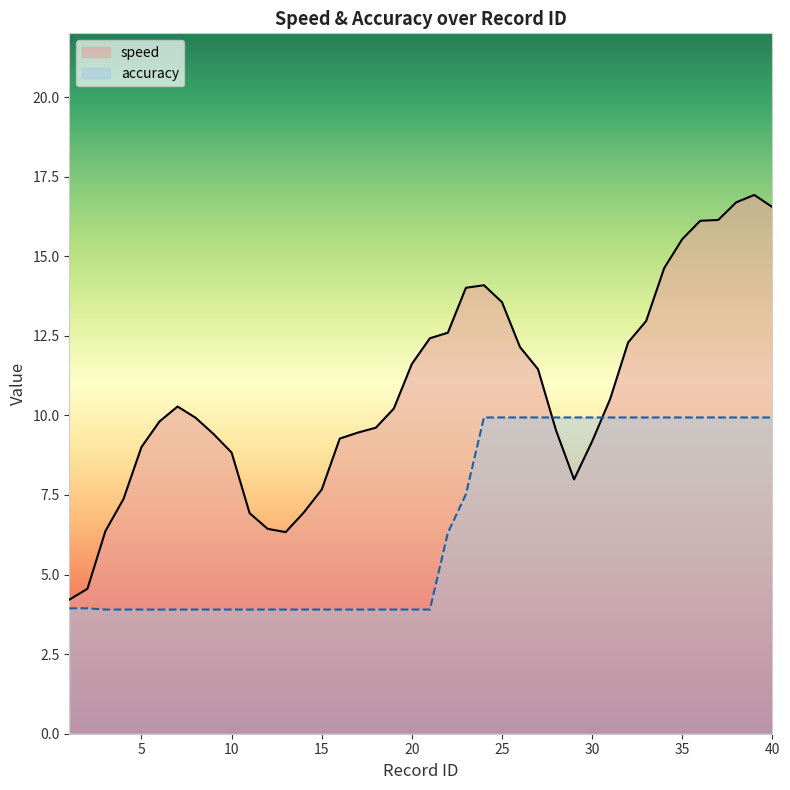

What is the smallest value displayed?

3.9